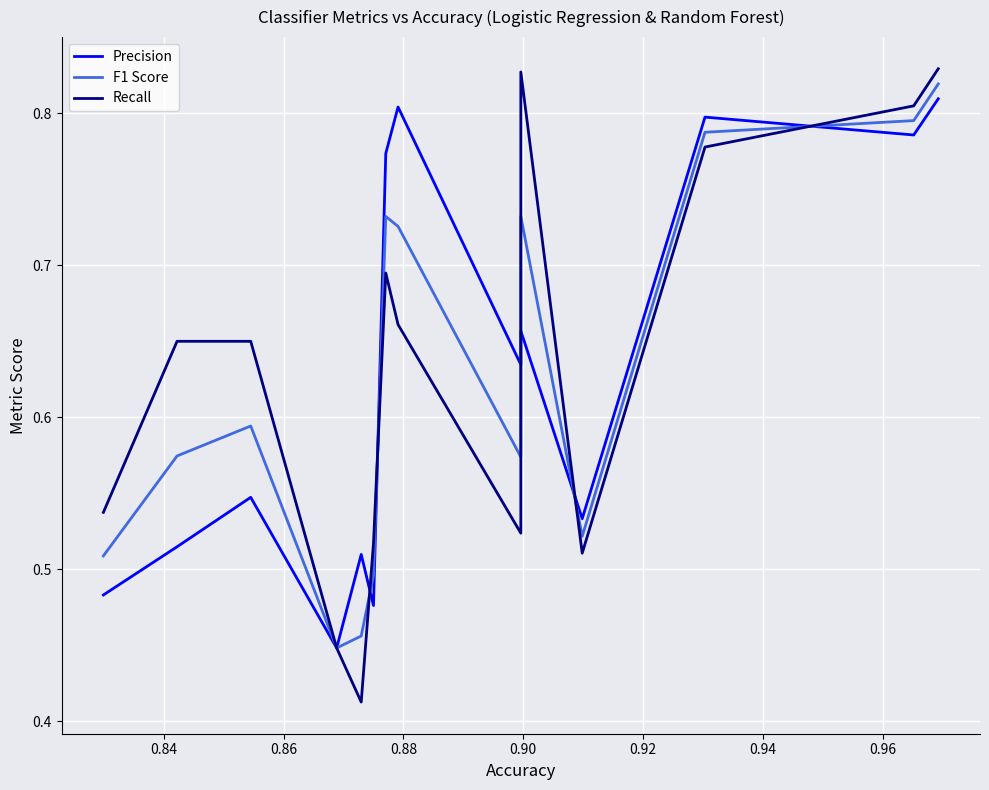

What is the maximum value for F1 Score?

0.8